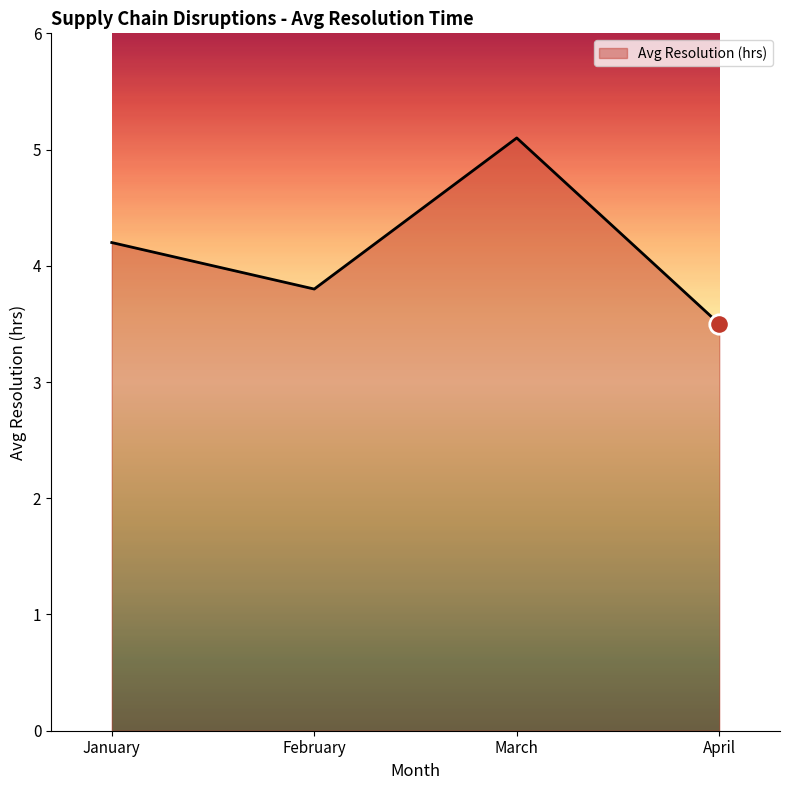

Approximately how many times larger is the value at February compared to April?

1.1